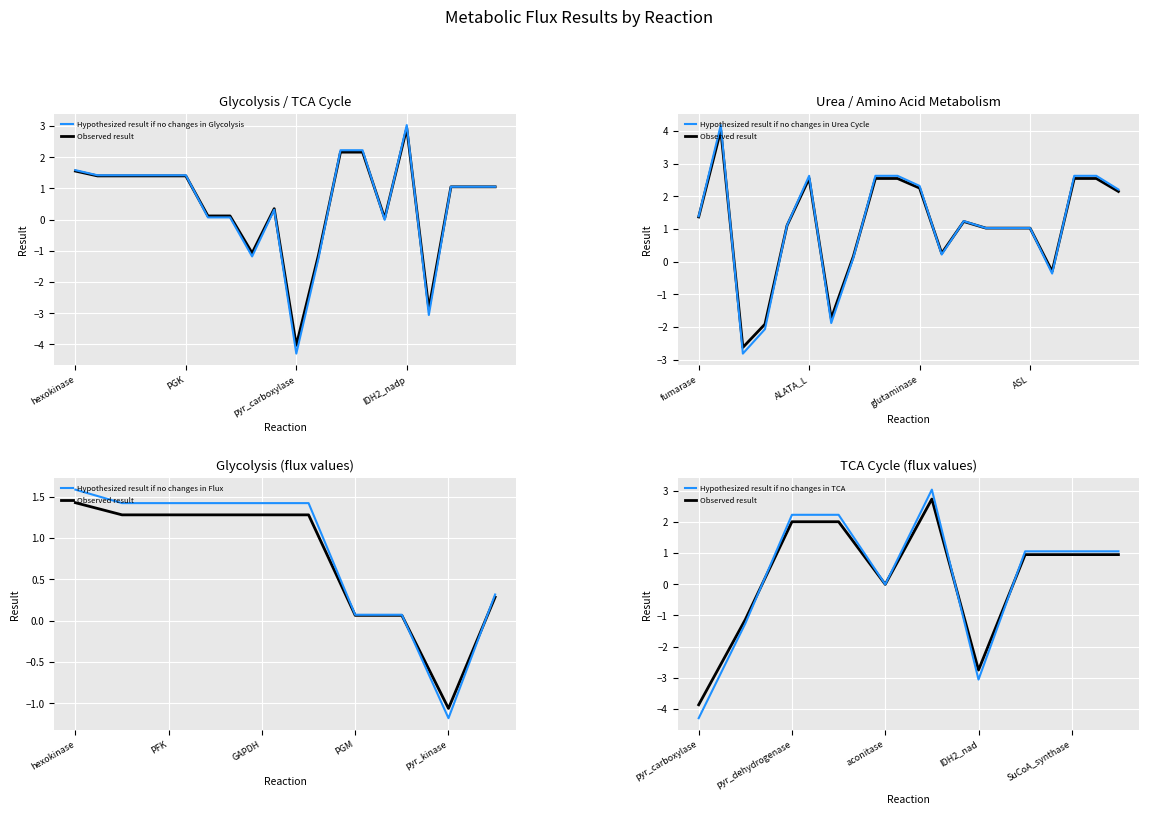

Reading right to left, transcribe all the data shown in this chart.

Succ_dehydrogenase=1.0	SuCoA_synthase=1.0	AKG_dehydrogenase=1.0	IDH2_nad=-2.9	IDH2_nadp=2.9	aconitase=0.0	cit_synthase=2.2	pyr_dehydrogenase=2.2	pep_carboxykinase=-1.1	pyr_carboxylase=-4.0	LDH=0.3	pyr_kinase=-1.1	enolase=0.1	PGM=0.1	PGK=1.4	GAPDH=1.4	aldolase=1.4	PFK=1.4	G6P_isomerase=1.4	hexokinase=1.6